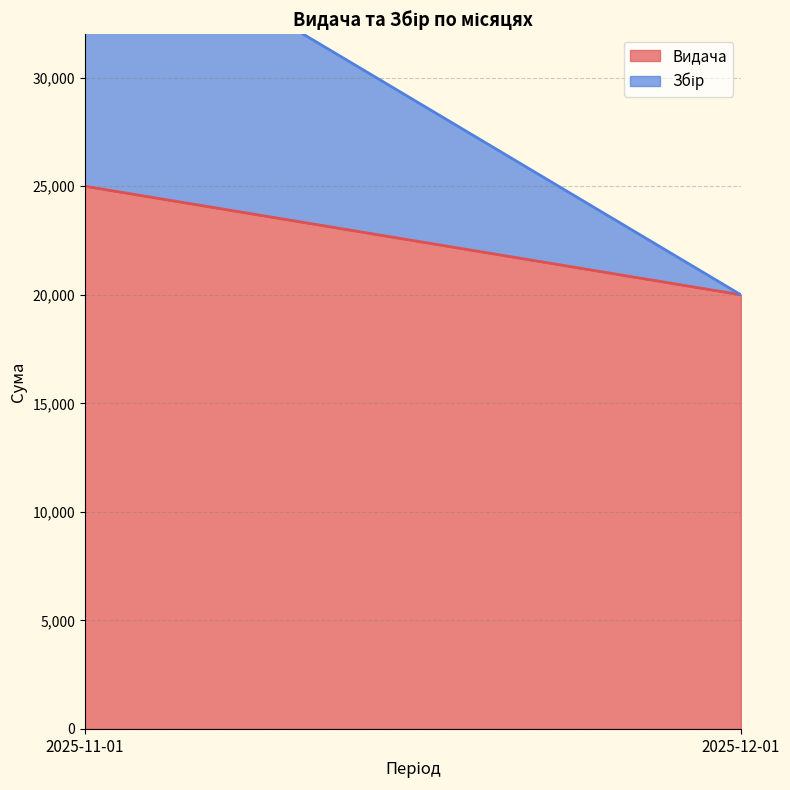

Which has a higher value, 2025-12-01 or 2025-11-01?

2025-11-01